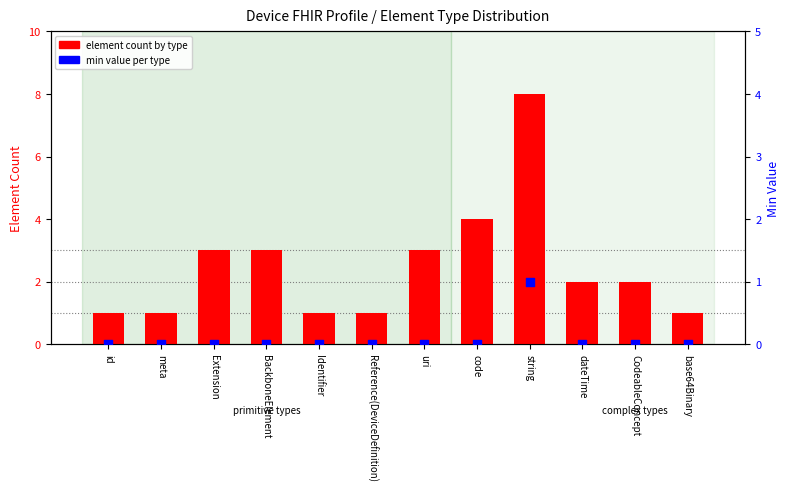

What is the total value across all series at uri?

3